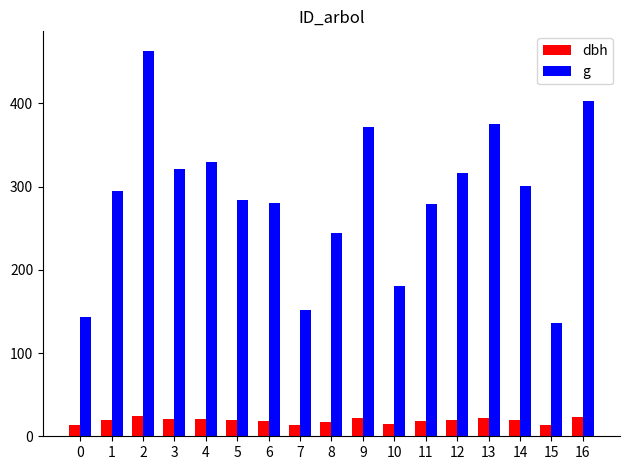

The value of g at 3 is 321.6. True or false?

True